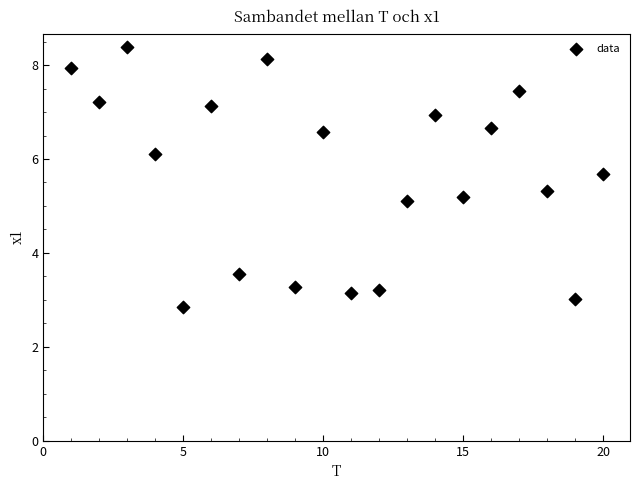

What is the range of X values (max minus min)?

19.0